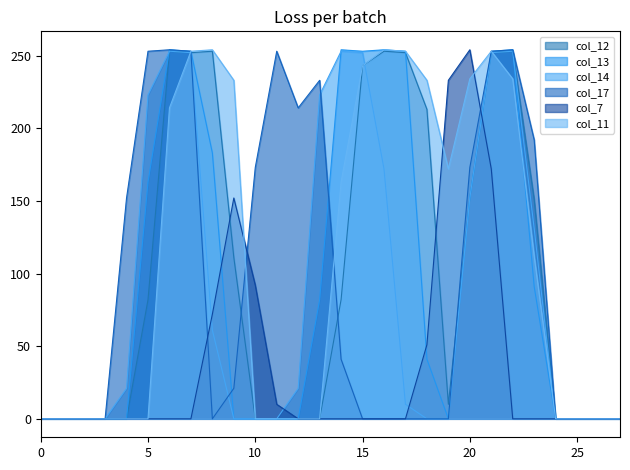

How many categories are shown in the chart?

28